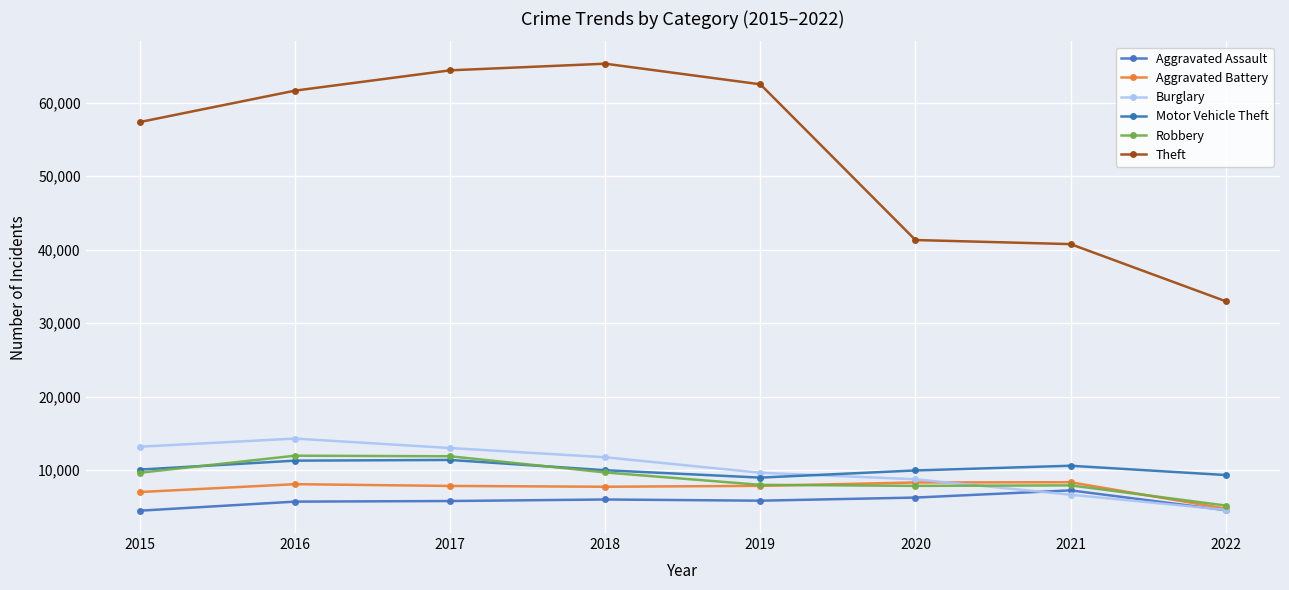

What is the difference between the Aggravated Battery values at 2015 and 2016?

1067